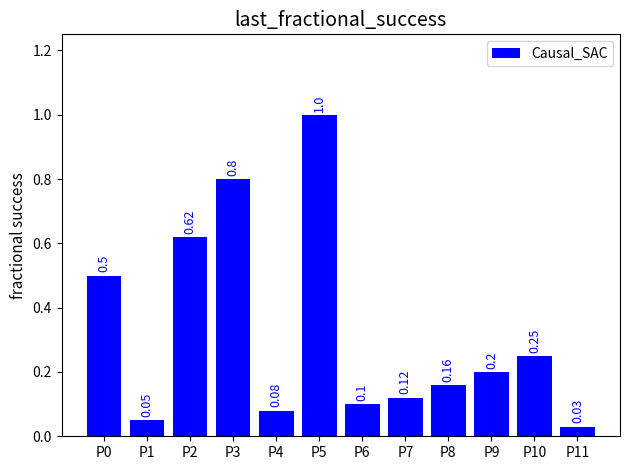

Between P7 and P11, which is larger?

P7